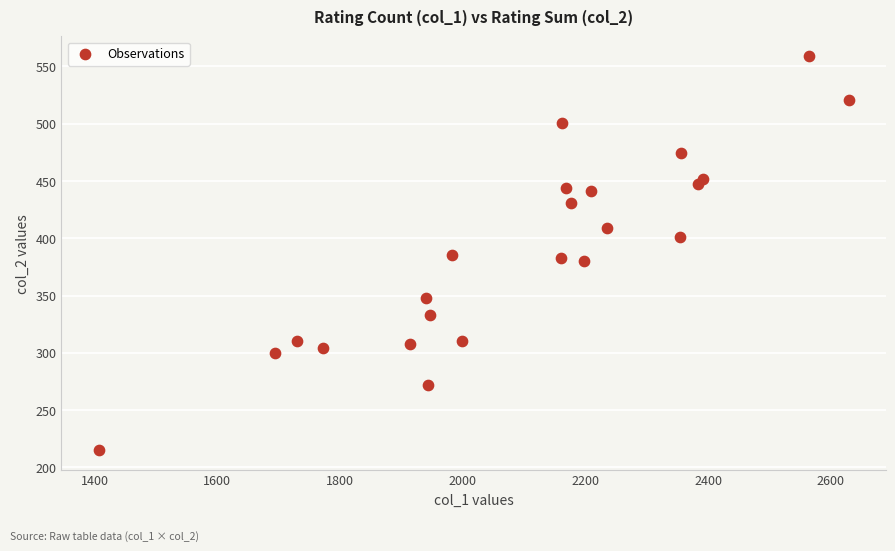

What is the range of Y values (max minus min)?

344